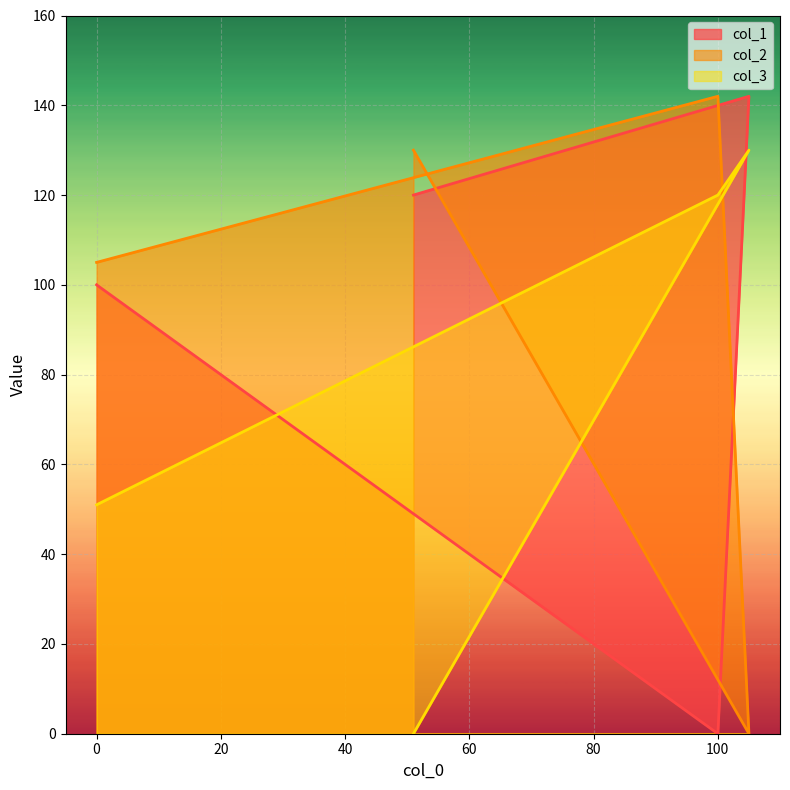

Reading right to left, extract all data points from this chart.

col_1: 120	142	0	100
col_2: 130	0	142	105
col_3: 0	130	120	51